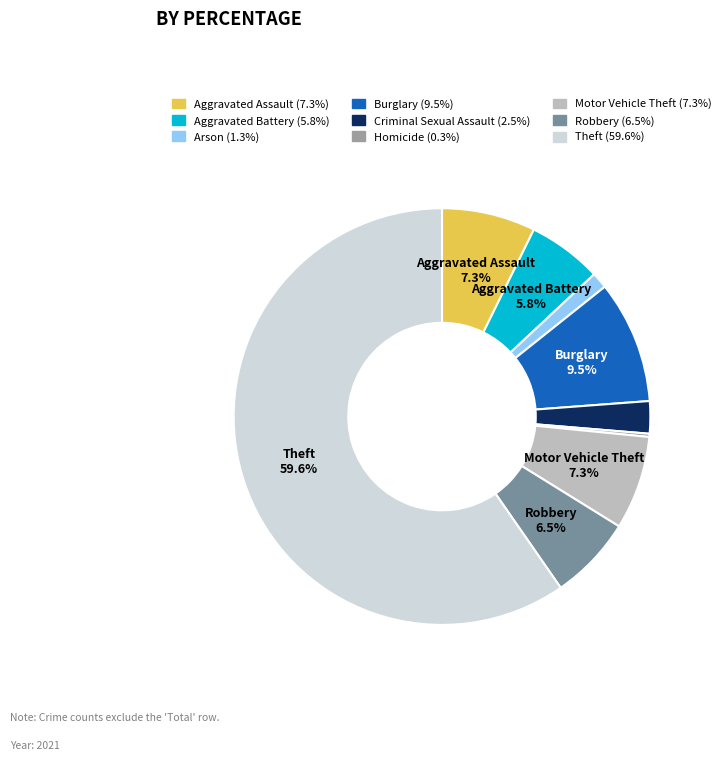

What is the ratio of the value at Motor Vehicle Theft to the value at Robbery?

1.1